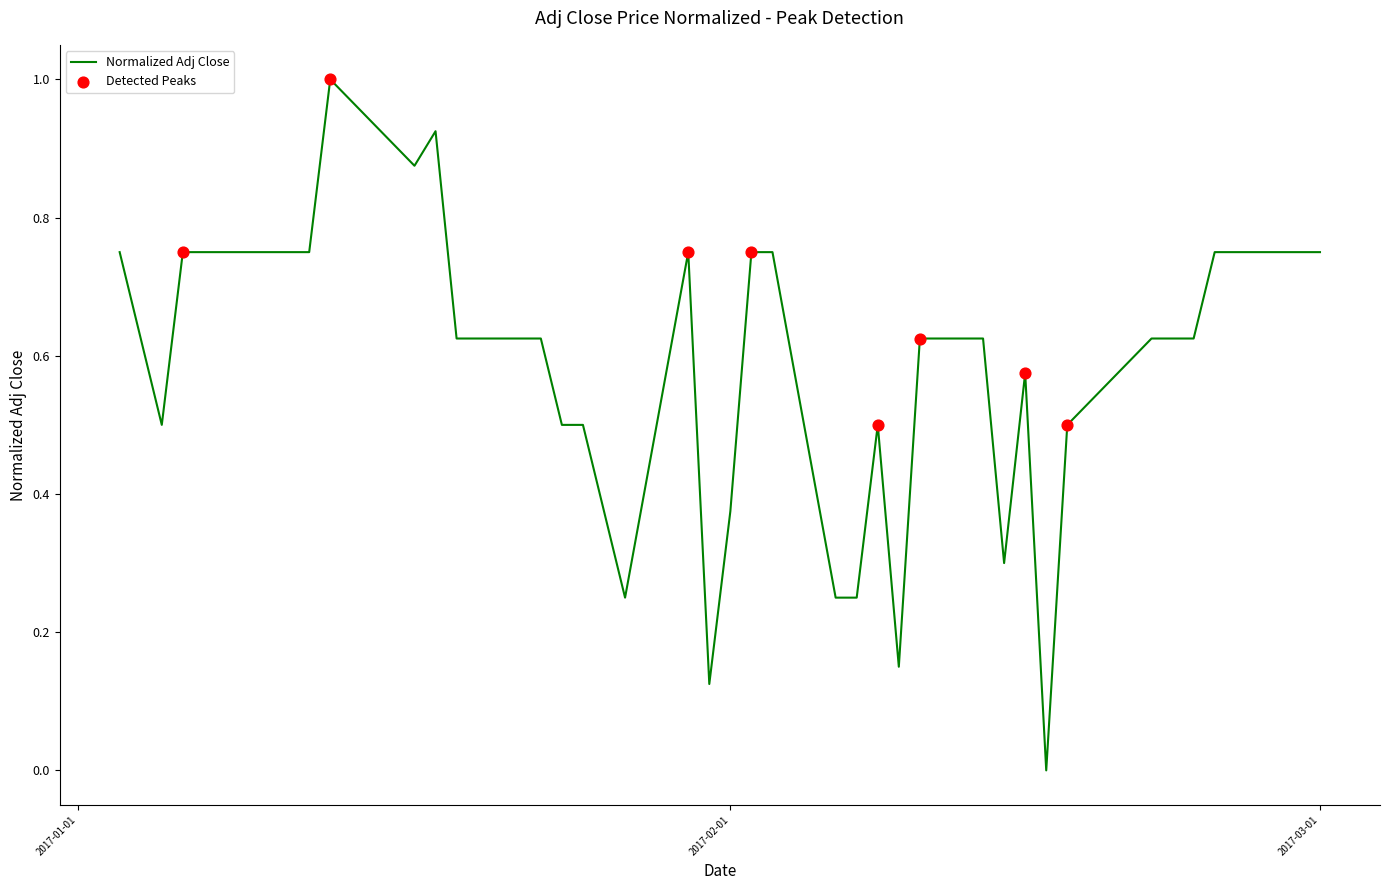

What is the difference between the maximum and minimum values?

1.0